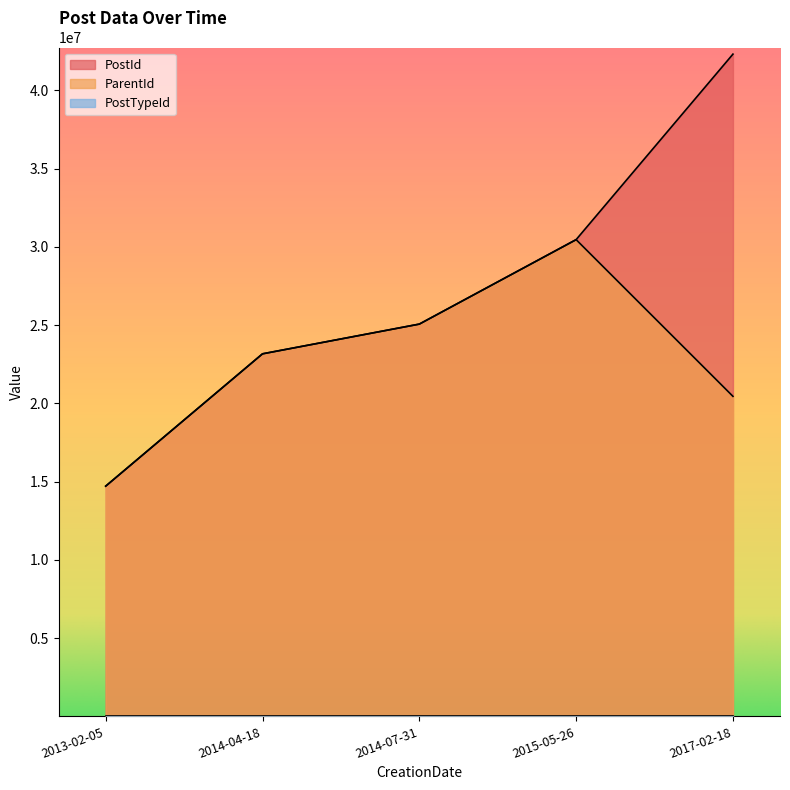

True or false: ParentId and PostId intersect in this chart.

False